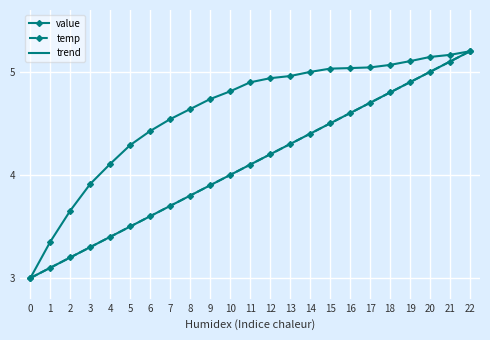

The value series shows 4.9 at 11. True or false?

True